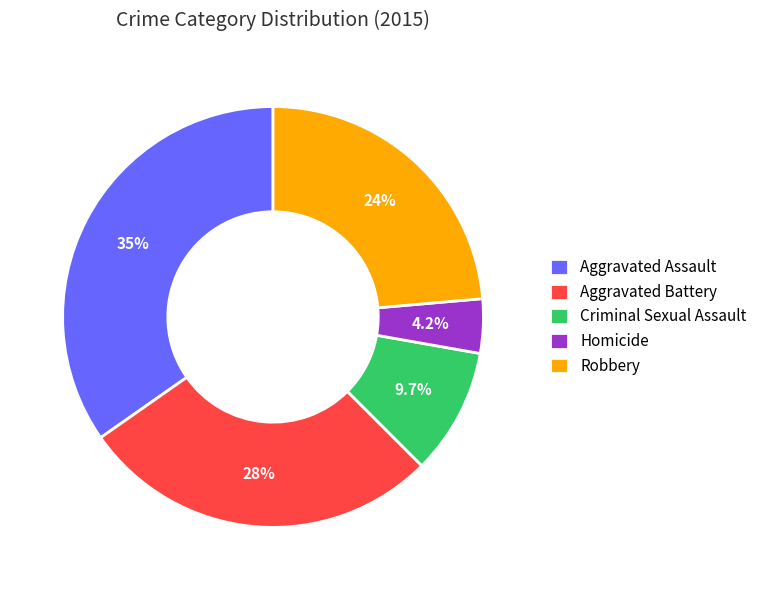

Does Criminal Sexual Assault account for over 50% of the chart?

No